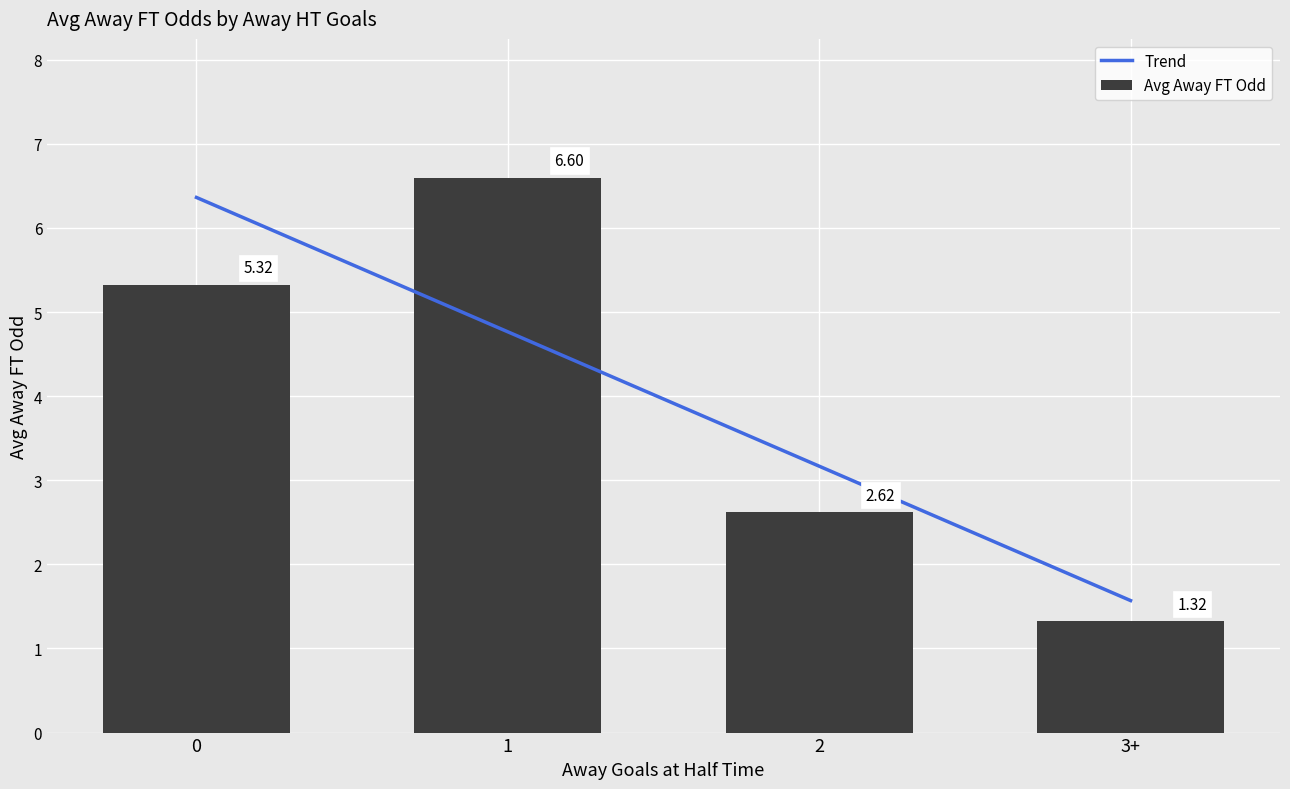

List the labels in order of Trend value, smallest first.

3+, 2, 1, 0